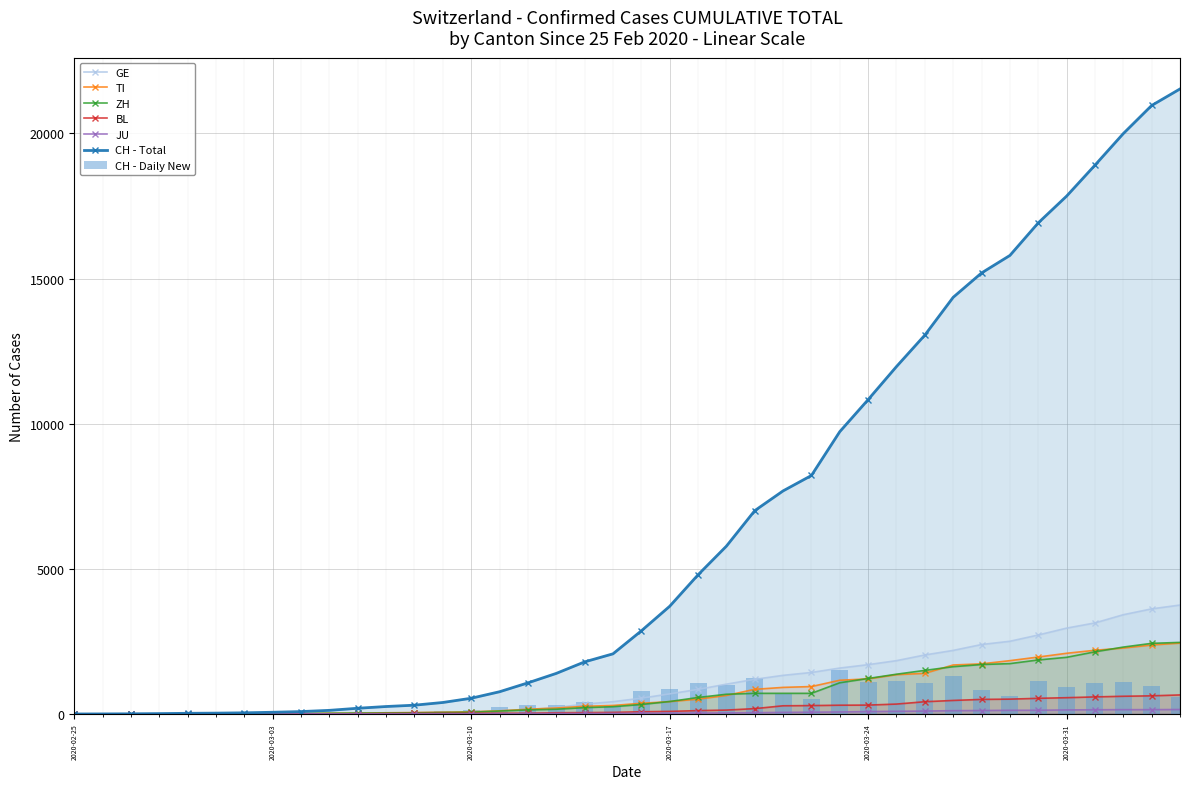

At which category does the chart reach its minimum across all series?

2020-02-25